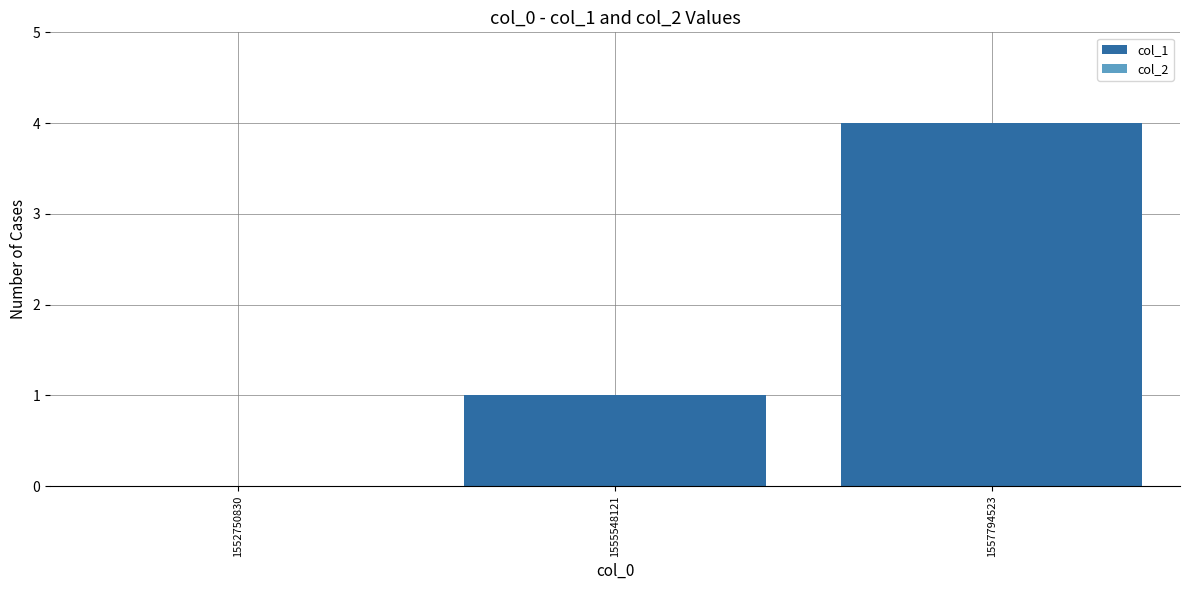

The value at 1557794523 is 4. True or false?

True